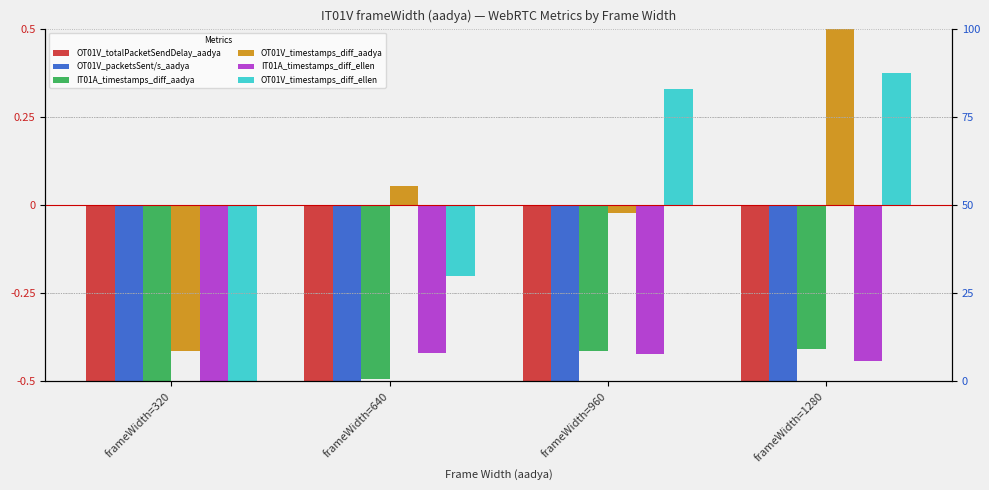

What is the value of the IT01A_timestamps_diff_ellen bar at the 2nd from the left?

-0.4